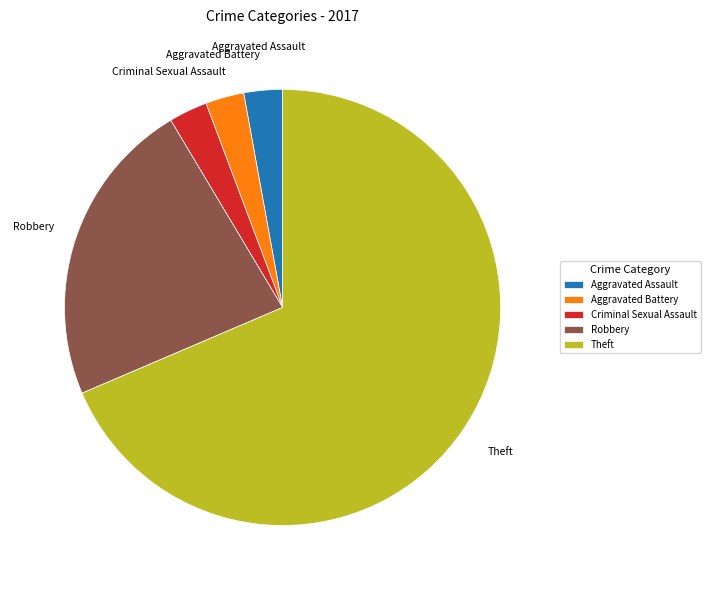

Between Robbery and Aggravated Battery, which is larger?

Robbery